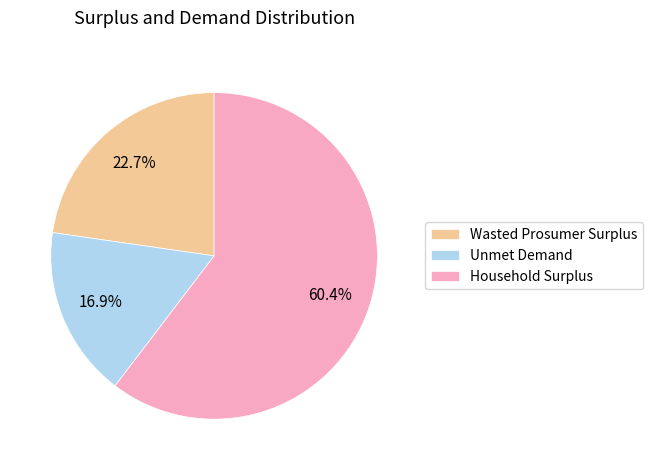

The Wasted Prosumer Surplus slice represents 23% of the pie. True or false?

True